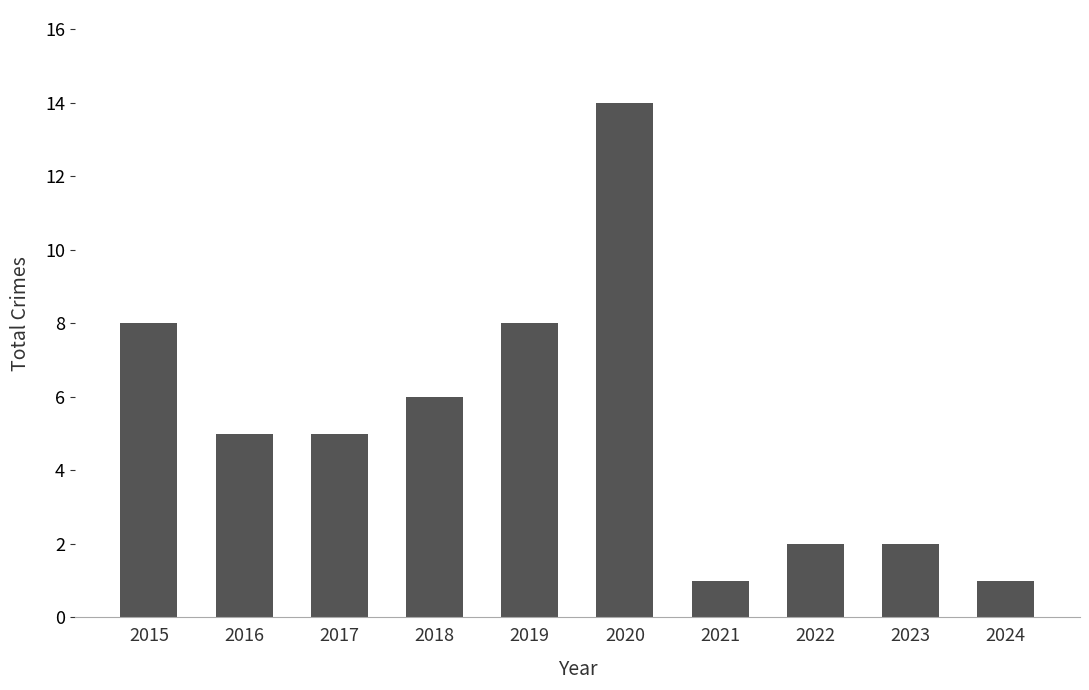

Approximately how many times larger is the value at 2020 compared to 2022?

7.0